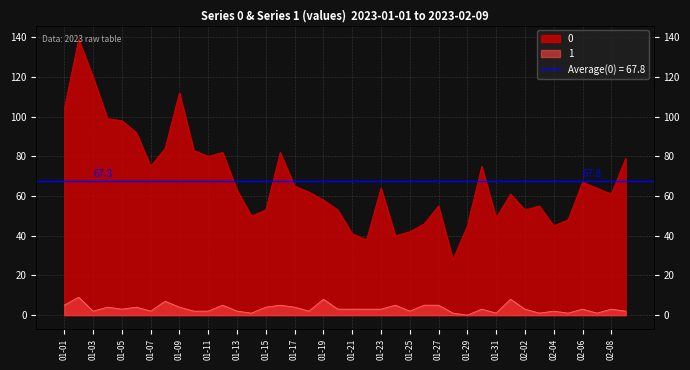

True or false: 1 has a value of 0 at 2023-02-07.

False